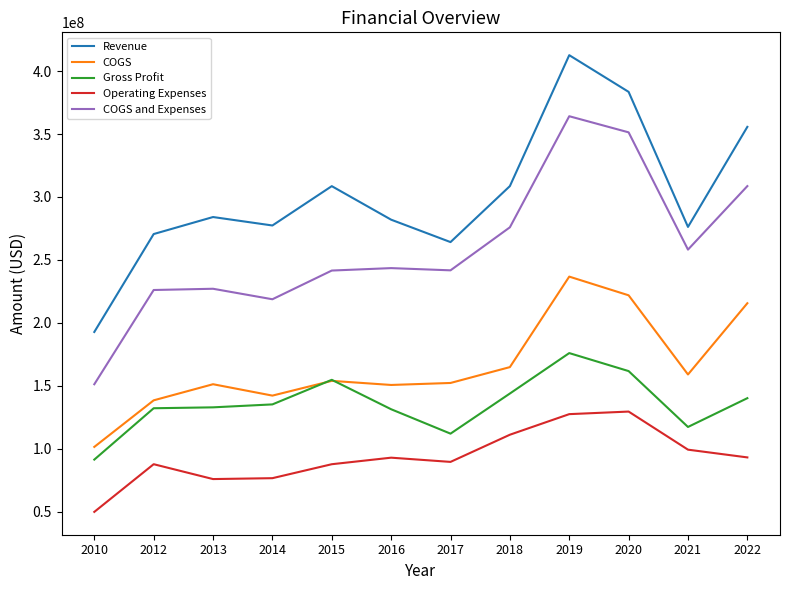

How many lines are shown in the chart?

5